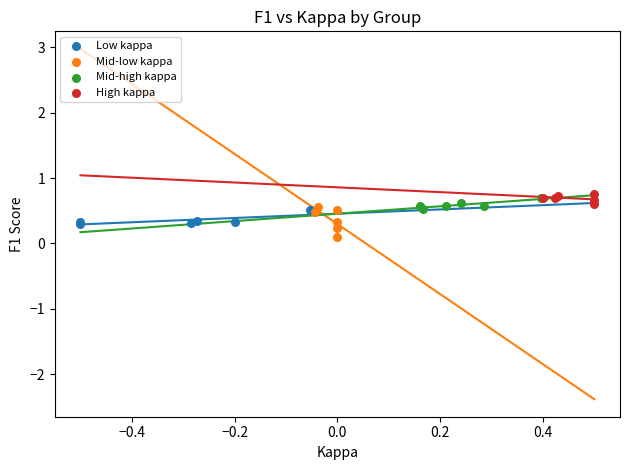

Which series reaches the minimum Y coordinate?

Mid-low kappa